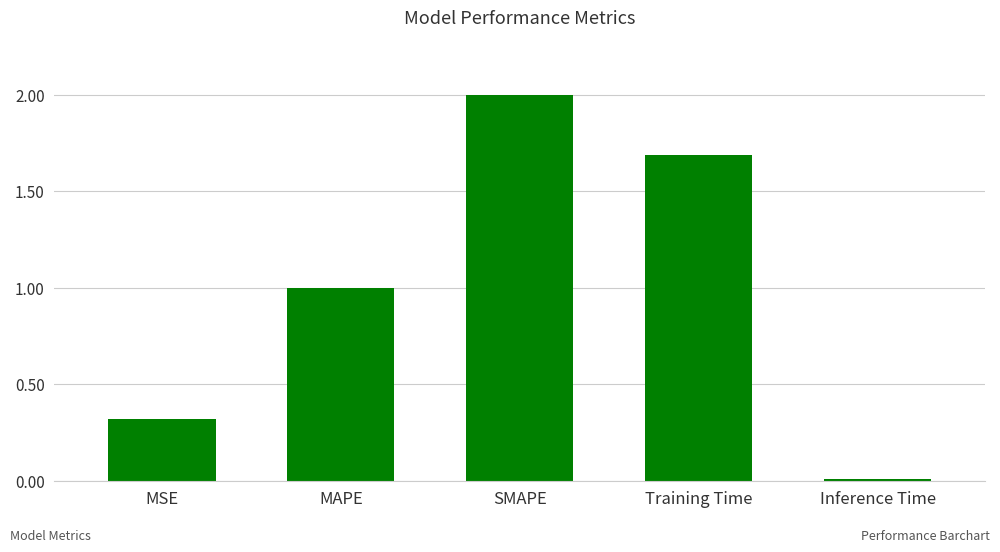

What is the sum of the values at MAPE and Inference Time?

1.0